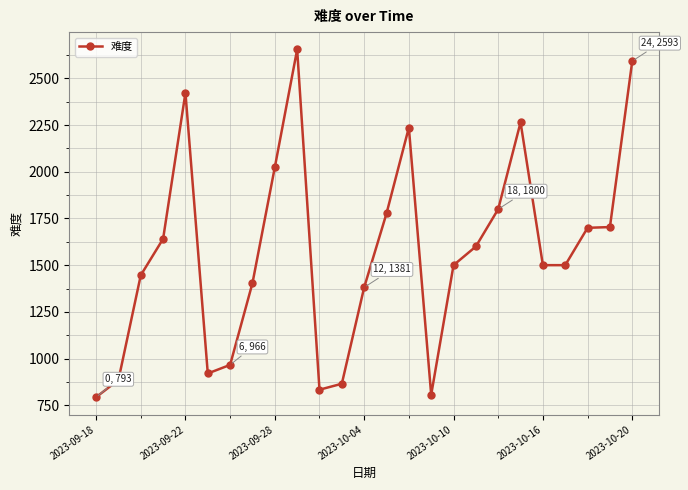

What is the sum of all values?

39218